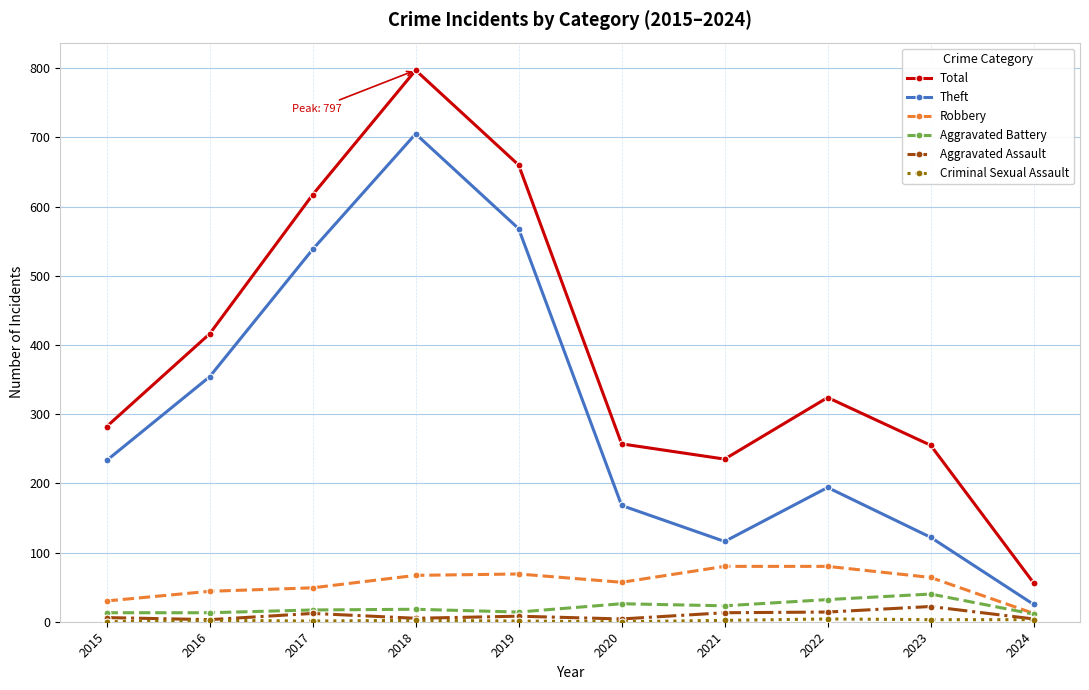

How many values in the Theft series are below 233?

5